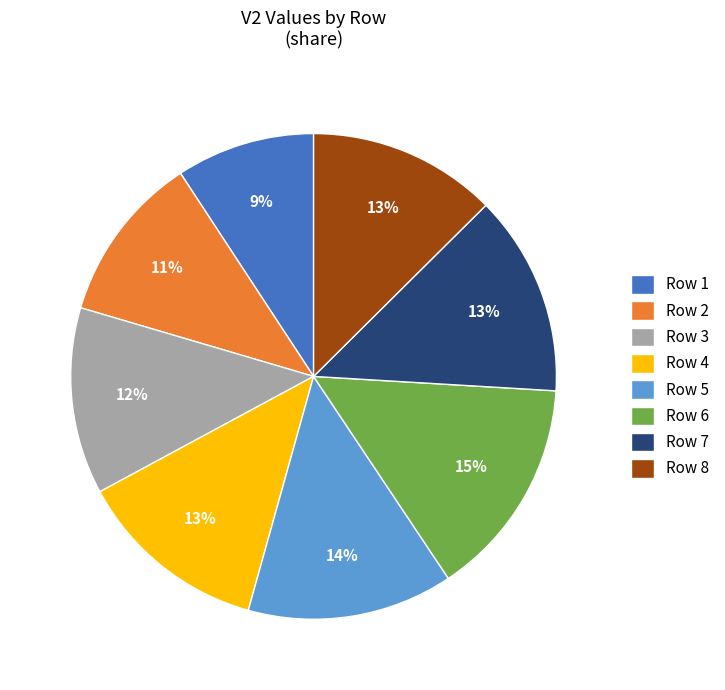

Is there a majority slice in this chart?

No